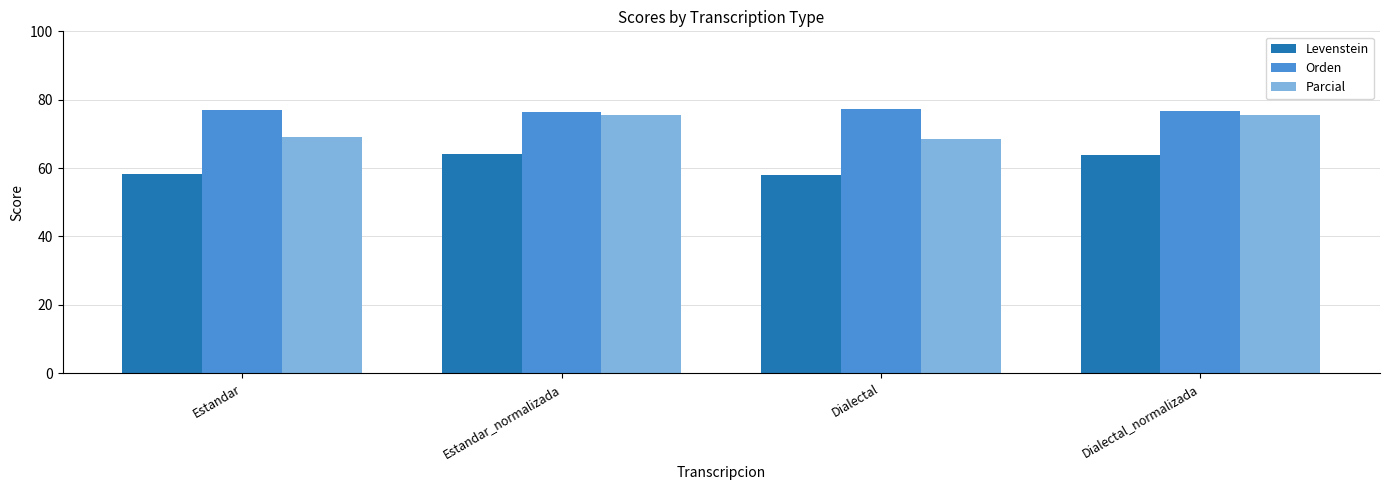

What is the minimum value for Orden?

76.5